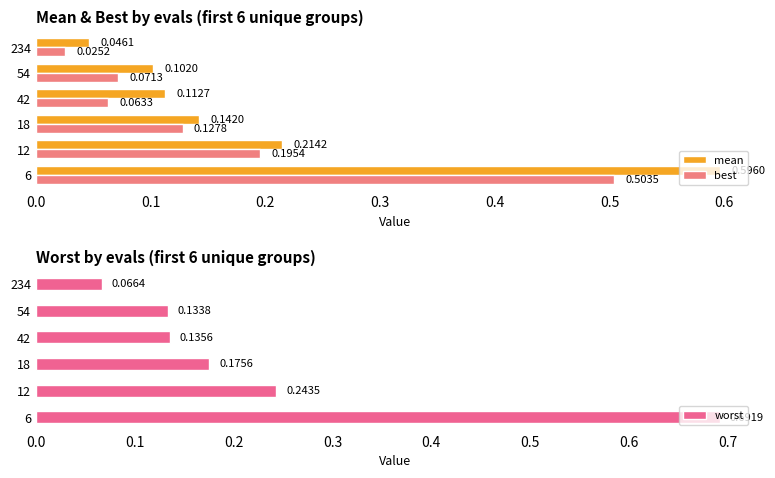

What are all the series names shown in the legend?

mean, best, worst